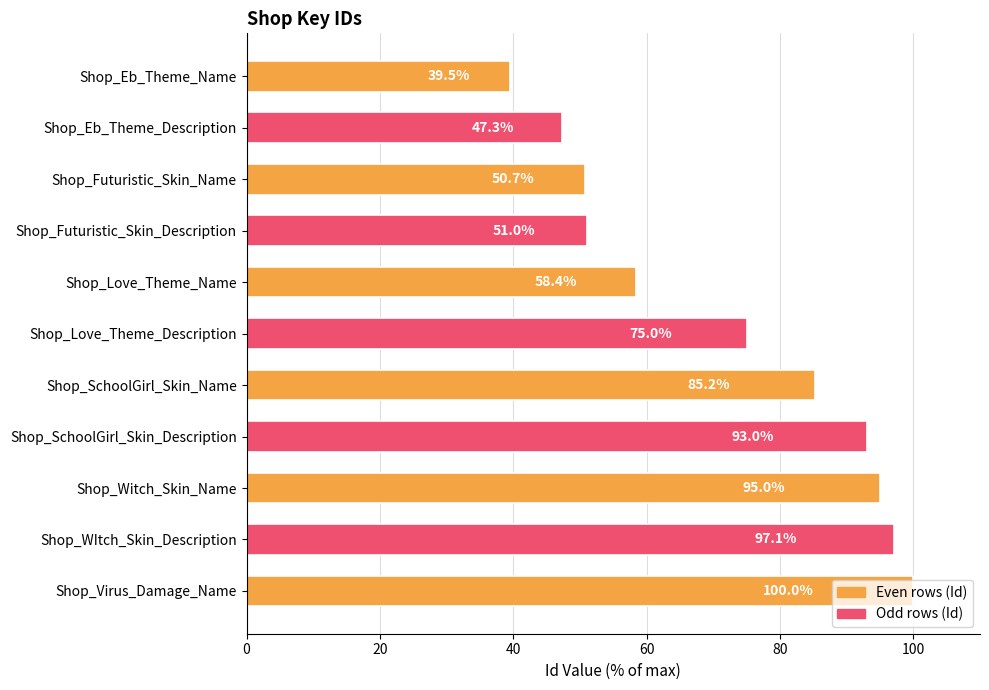

What is the label of the 7th bar from the bottom?

Shop_Love_Theme_Name